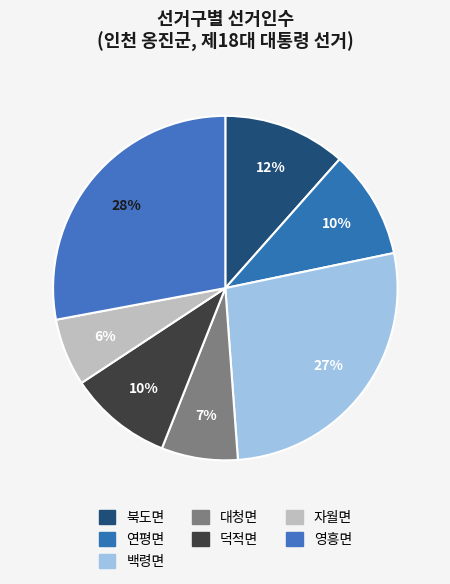

To the nearest percent, what percentage of the pie is 연평면?

10%